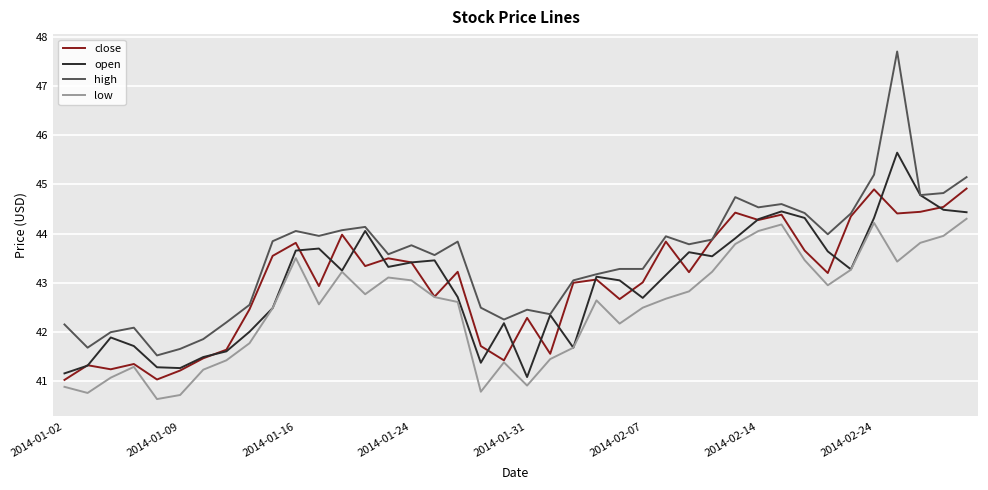

True or false: open has more than 2 points higher than both neighbors.

True